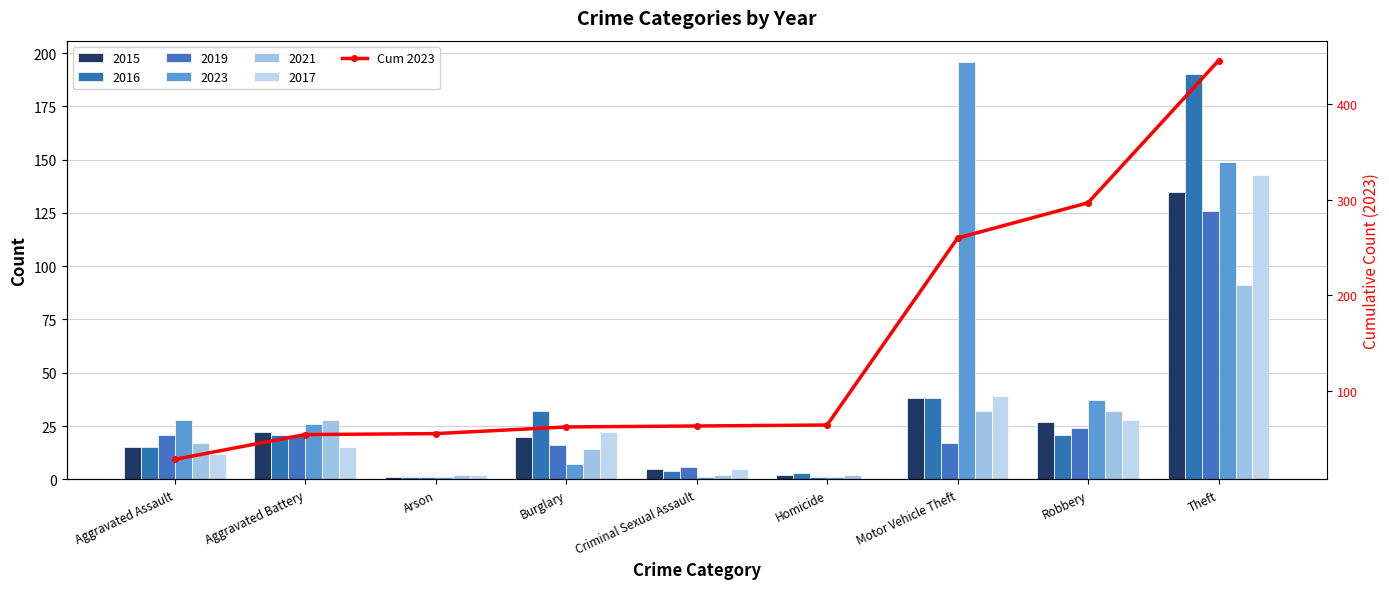

What is the difference between the second highest and second lowest values?

243